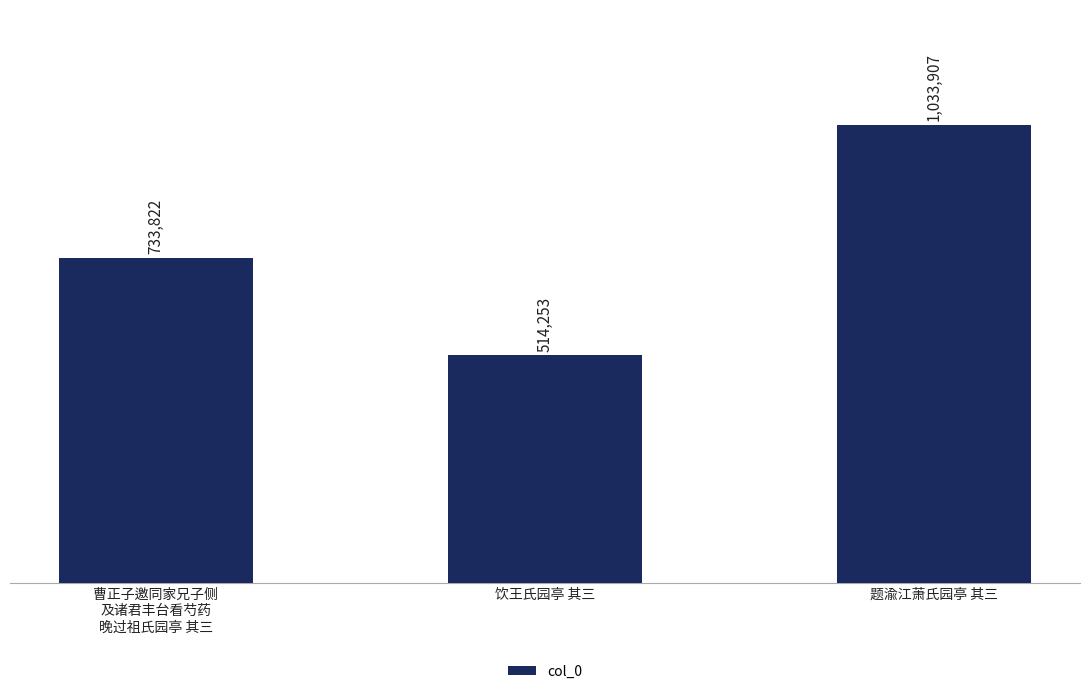

What is the average value?

760661